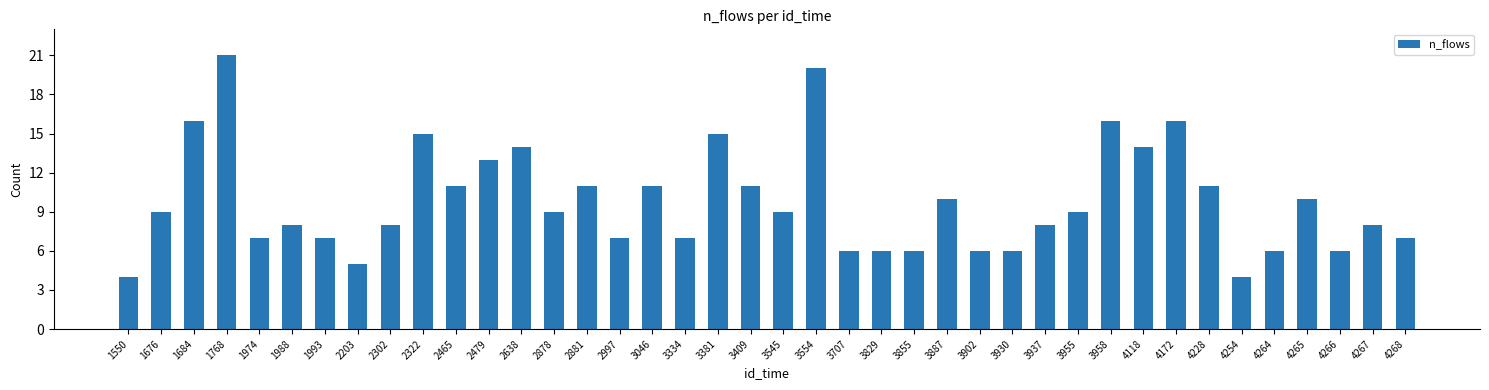

What is the maximum value shown in the chart?

21